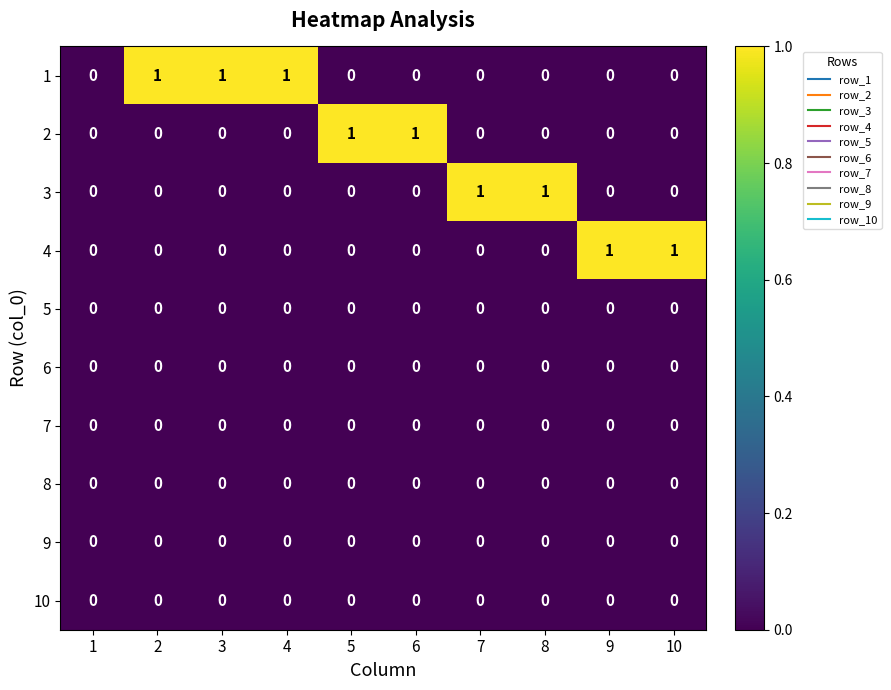

How many 1 values are between 0 and 1?

10